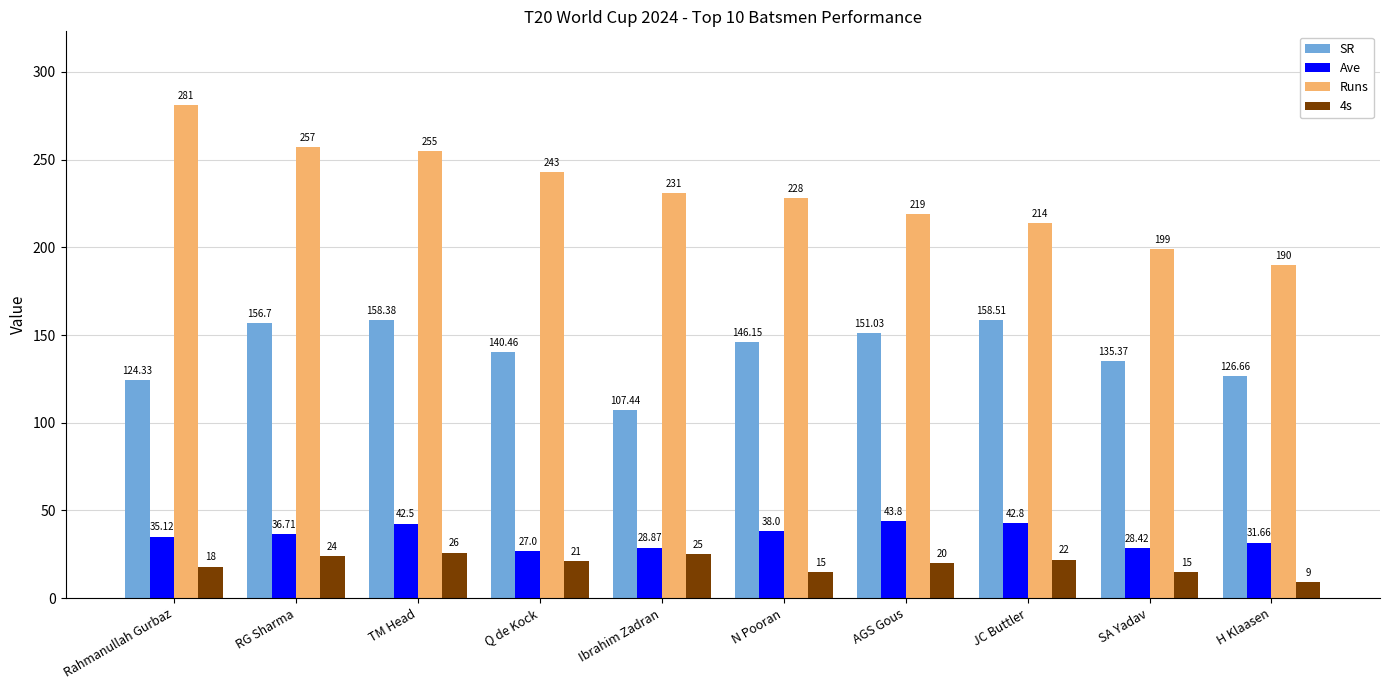

What are all the series names shown in the legend?

SR, Ave, Runs, 4s